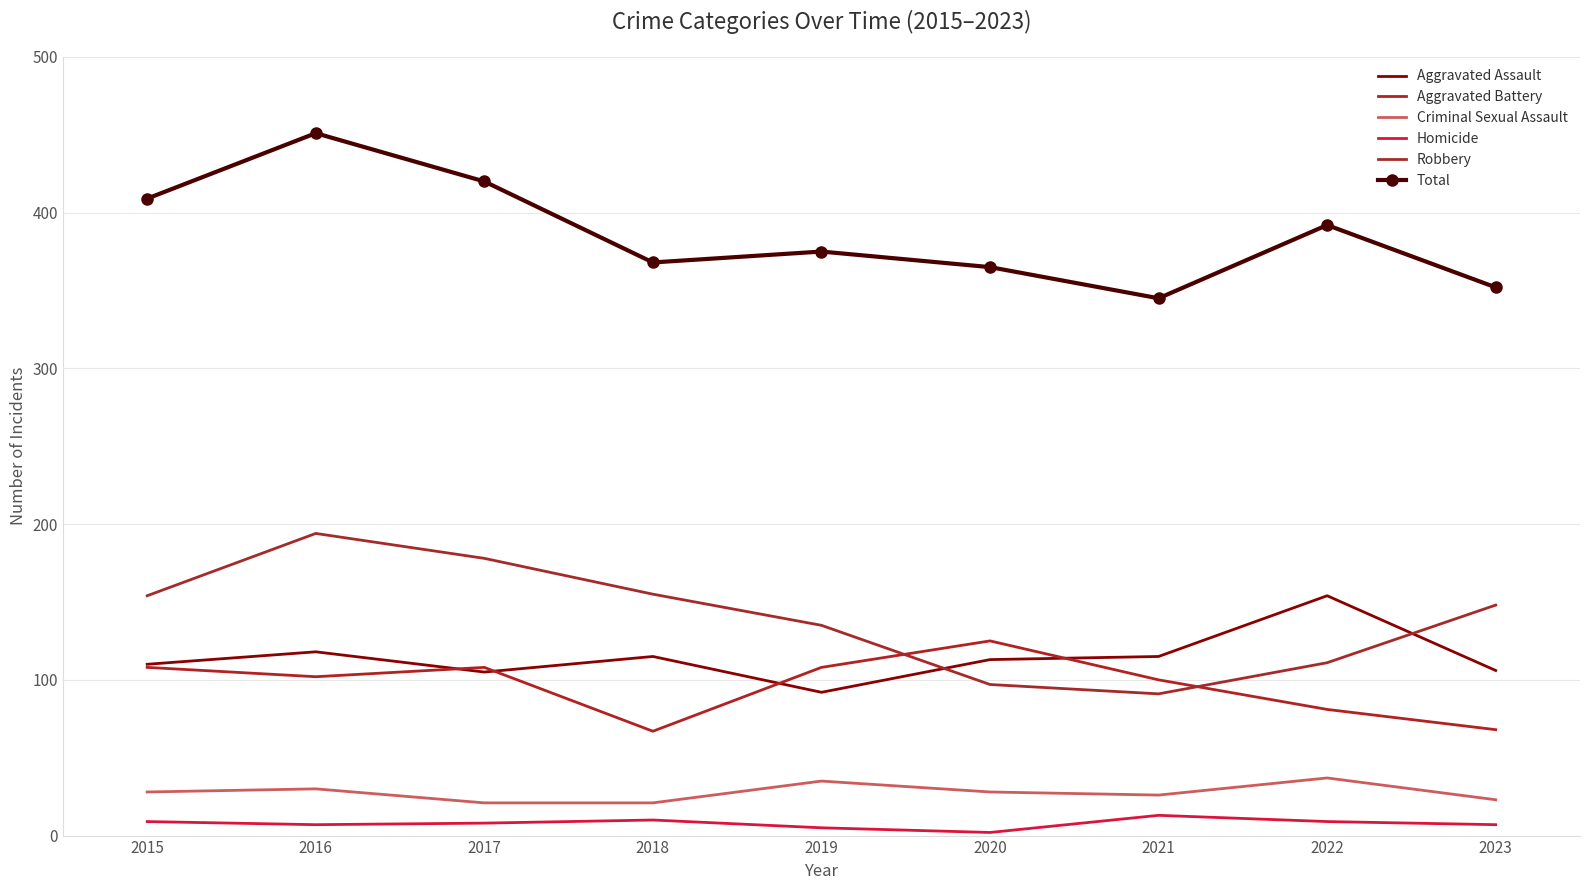

In Criminal Sexual Assault, how many points are lower than both neighbors (excluding endpoints)?

1